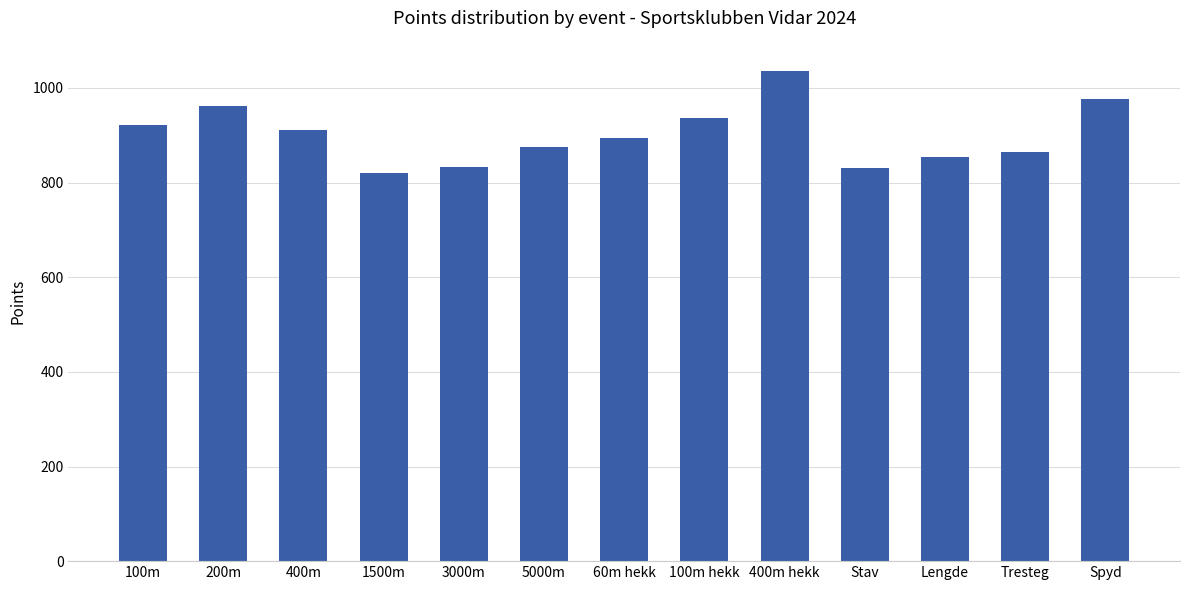

Between 200m and 3000m, which is larger?

200m